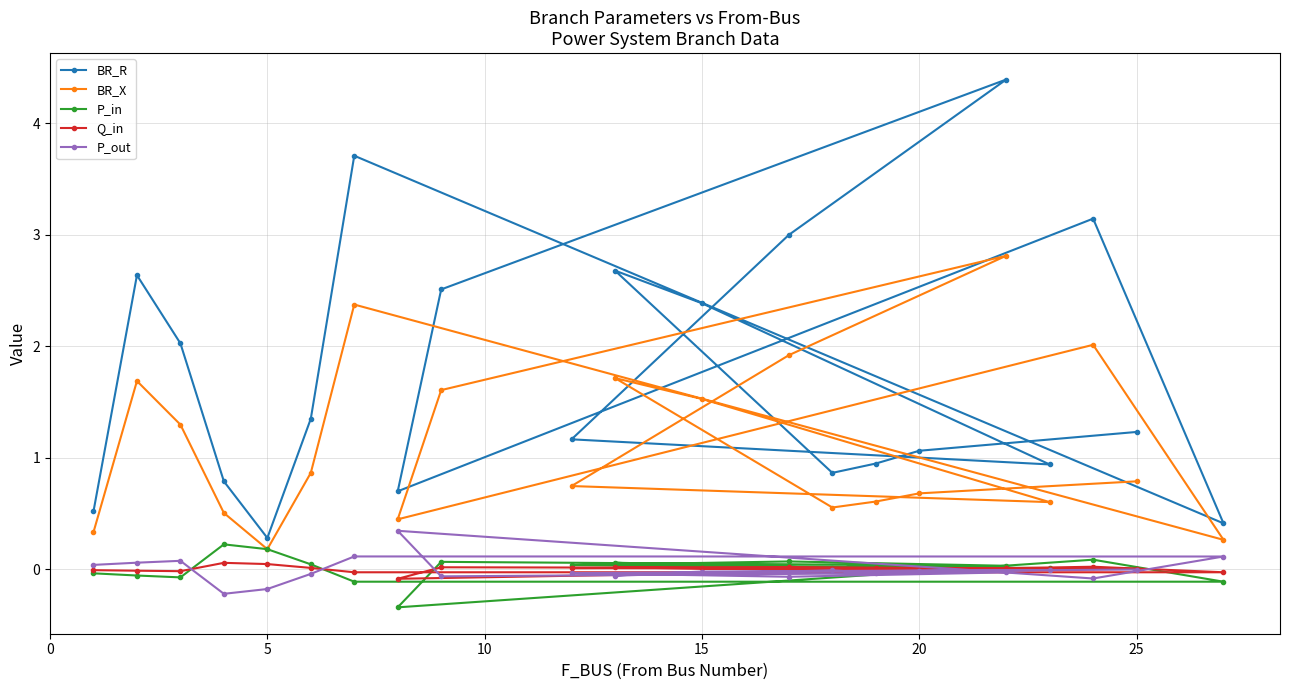

What is the maximum value for BR_X?

2.8